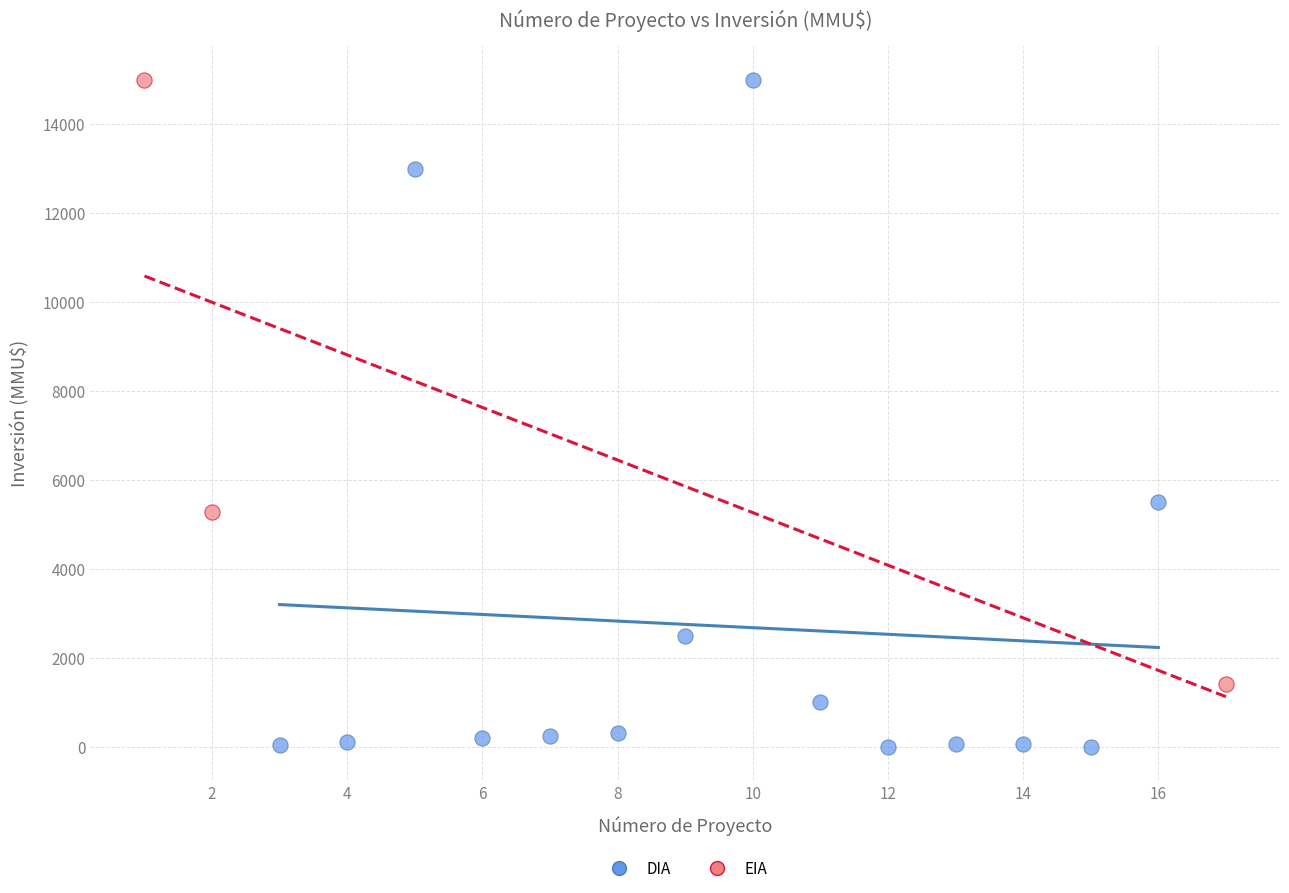

Which series has the widest spread of Y values?

DIA